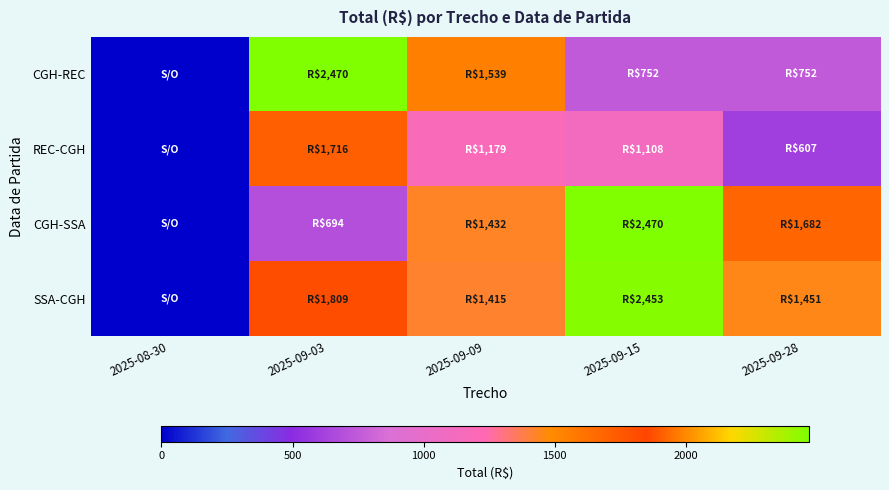

At how many categories does at least one series exceed 2385?

2